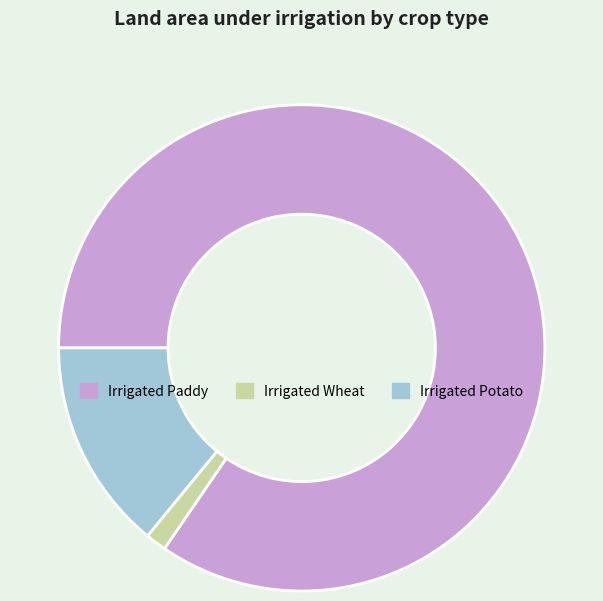

Is there a majority slice in this chart?

Yes